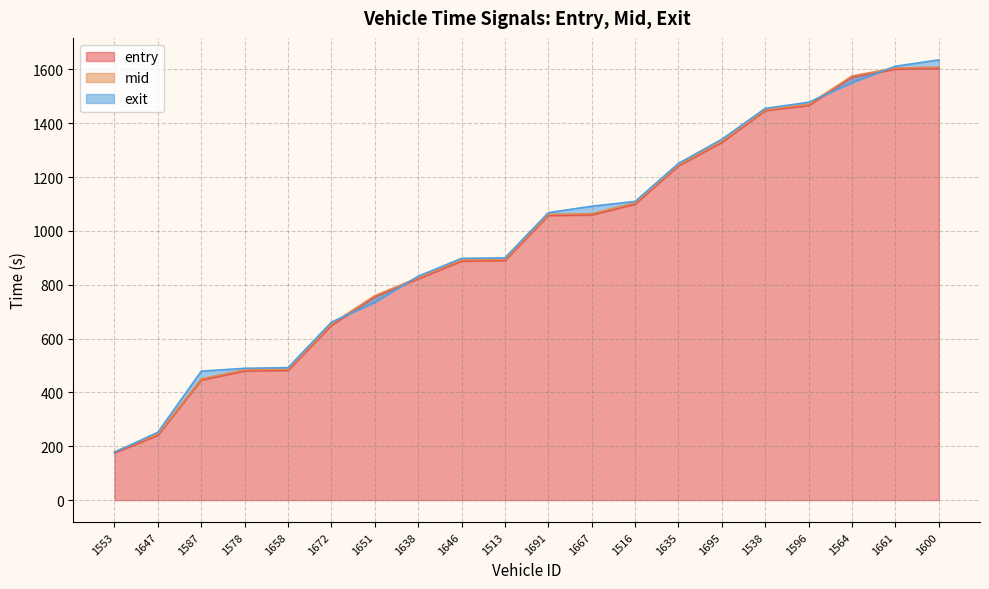

Between 1646 and 1667, which is larger?

1667